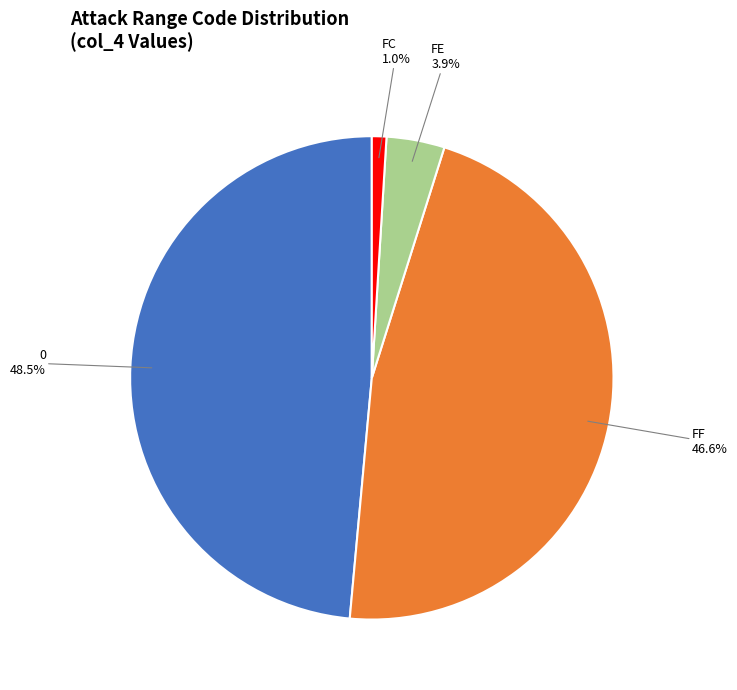

Is there any slice that represents more than half of the pie?

No